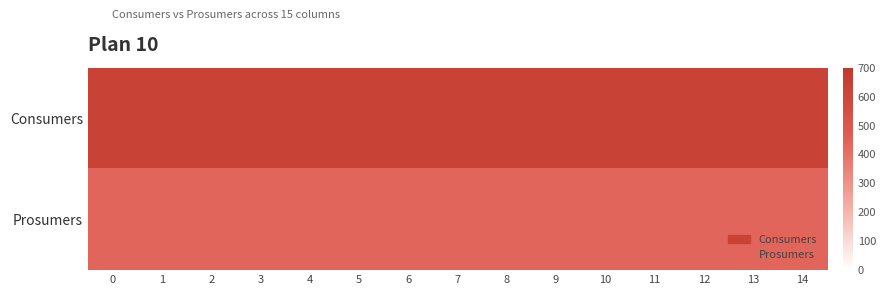

Reading left to right, extract all data points from this chart.

Consumers: 0=635	1=635	2=635	3=635	4=635	5=635	6=635	7=635	8=635	9=635	10=635	11=635	12=635	13=635	14=635
Prosumers: 0=440	1=440	2=440	3=440	4=440	5=440	6=440	7=440	8=440	9=440	10=440	11=440	12=440	13=440	14=440